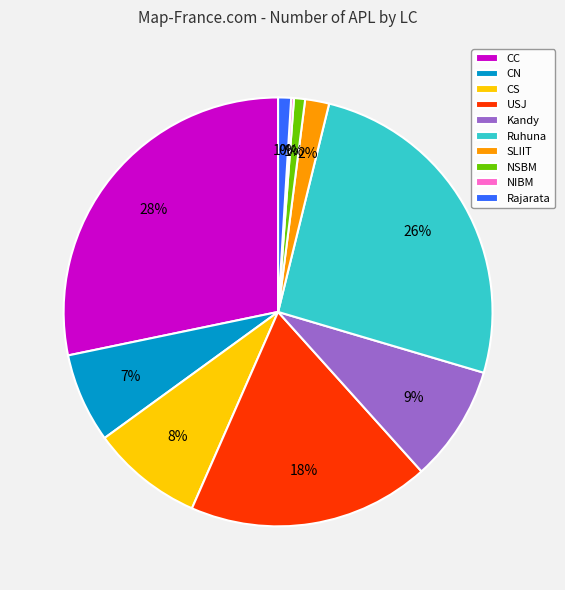

To the nearest percent, what is the difference between the USJ and Ruhuna slice percentages?

8%